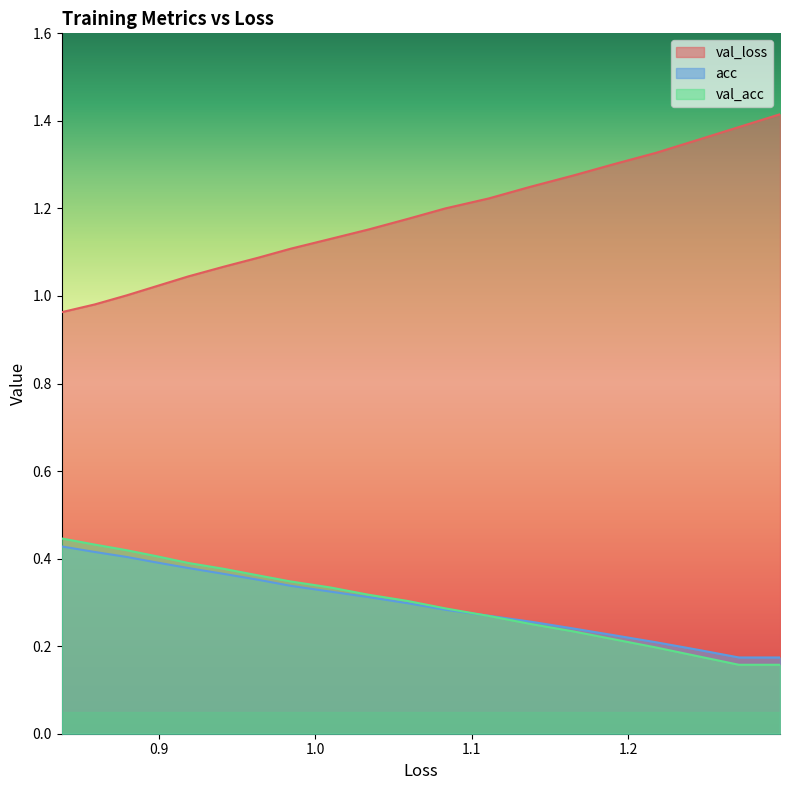

Reading right to left, what are all the values shown in this chart?

val_loss: 0.8378639620475703=1.0	0.8590127852815603=1.0	0.8795402648175646=1.0	0.8990127519100604=1.0	0.9188230548134453=1.0	0.9411798368584167=1.1	0.9635329098234771=1.1	0.9842555326788294=1.1	1.0093233326427407=1.1	1.0342893665927326=1.2	1.058952005583598=1.2	1.0832277470224332=1.2	1.1109143350618806=1.2	1.1376442290559472=1.2	1.1650828751686484=1.3	1.1911014455492197=1.3	1.2179530332602233=1.3	1.2445087183555688=1.4	1.2709459655367419=1.4	1.2971930028089558=1.4
acc: 0.8378639620475703=0.4	0.8590127852815603=0.4	0.8795402648175646=0.4	0.8990127519100604=0.4	0.9188230548134453=0.4	0.9411798368584167=0.4	0.9635329098234771=0.4	0.9842555326788294=0.3	1.0093233326427407=0.3	1.0342893665927326=0.3	1.058952005583598=0.3	1.0832277470224332=0.3	1.1109143350618806=0.3	1.1376442290559472=0.3	1.1650828751686484=0.2	1.1911014455492197=0.2	1.2179530332602233=0.2	1.2445087183555688=0.2	1.2709459655367419=0.2	1.2971930028089558=0.2
val_acc: 0.8378639620475703=0.4	0.8590127852815603=0.4	0.8795402648175646=0.4	0.8990127519100604=0.4	0.9188230548134453=0.4	0.9411798368584167=0.4	0.9635329098234771=0.4	0.9842555326788294=0.3	1.0093233326427407=0.3	1.0342893665927326=0.3	1.058952005583598=0.3	1.0832277470224332=0.3	1.1109143350618806=0.3	1.1376442290559472=0.3	1.1650828751686484=0.2	1.1911014455492197=0.2	1.2179530332602233=0.2	1.2445087183555688=0.2	1.2709459655367419=0.2	1.2971930028089558=0.2